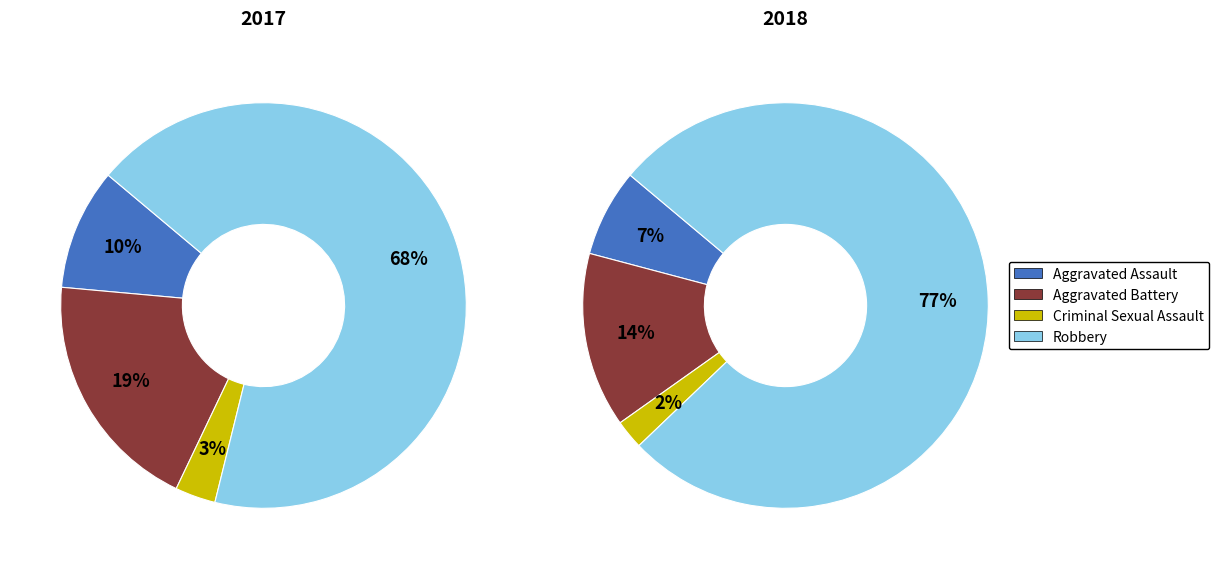

Is values_2018 the majority of the pie?

No